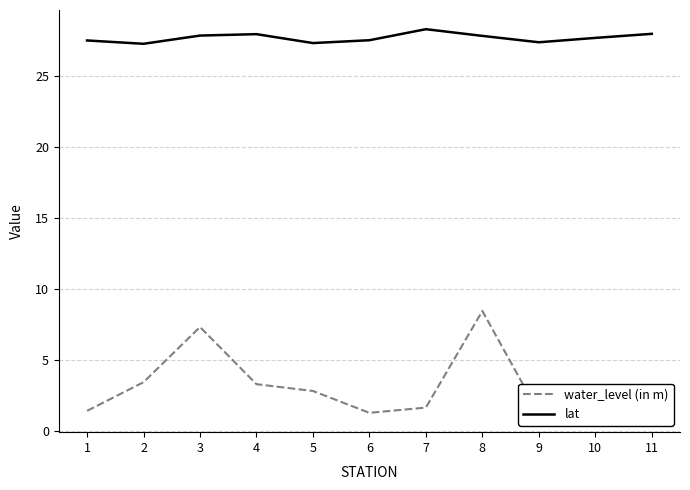

At which category does water_level (in m) reach its first local valley?

6